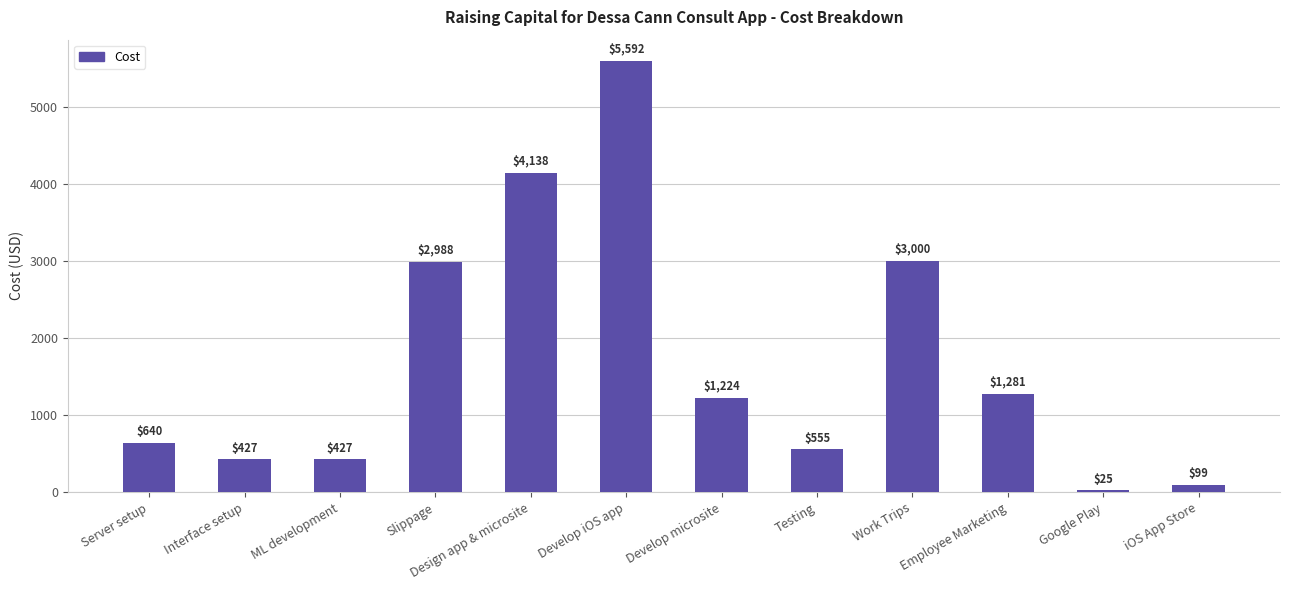

Approximately how many times larger is the value at Design app & microsite compared to iOS App Store?

41.8